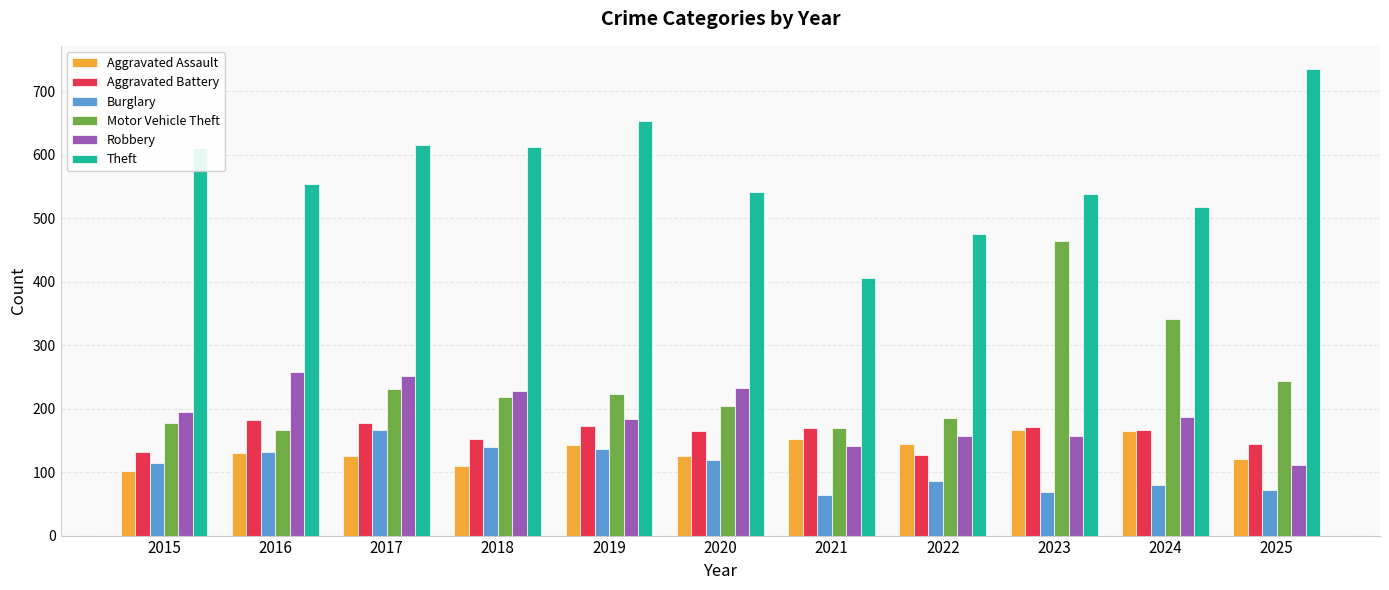

At how many categories does at least one series exceed 680?

1